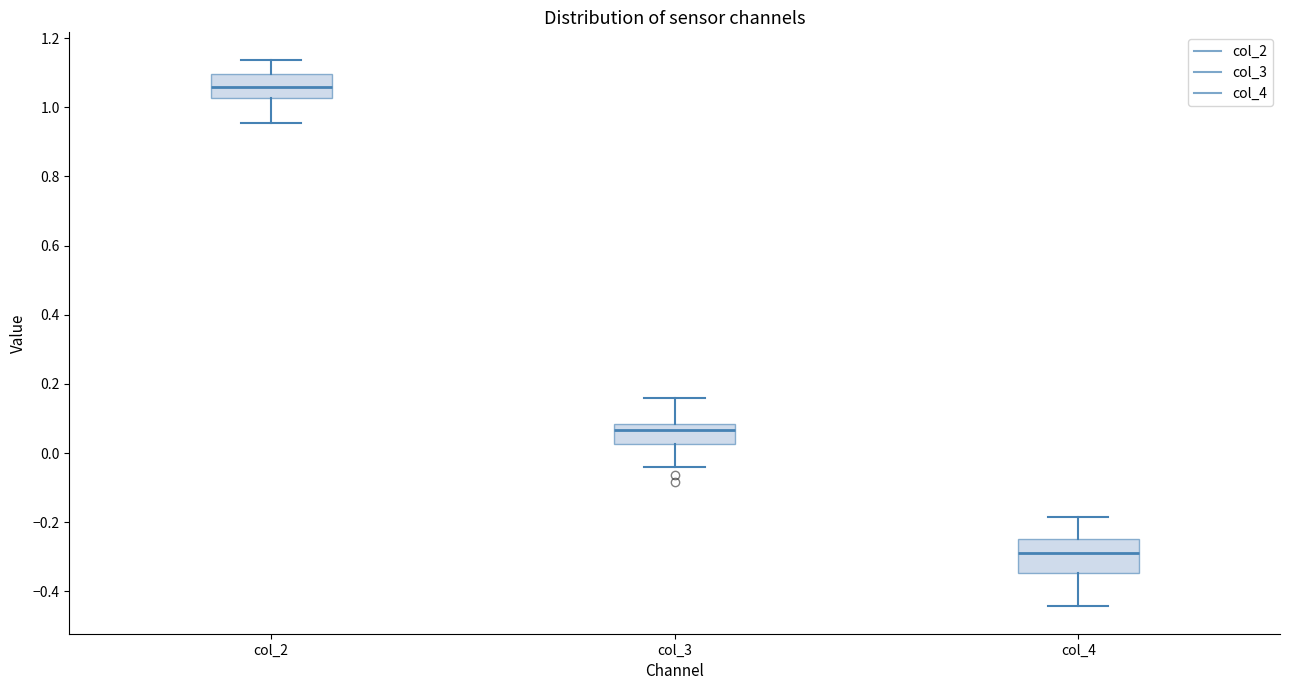

Which box's median line is the highest?

col_2